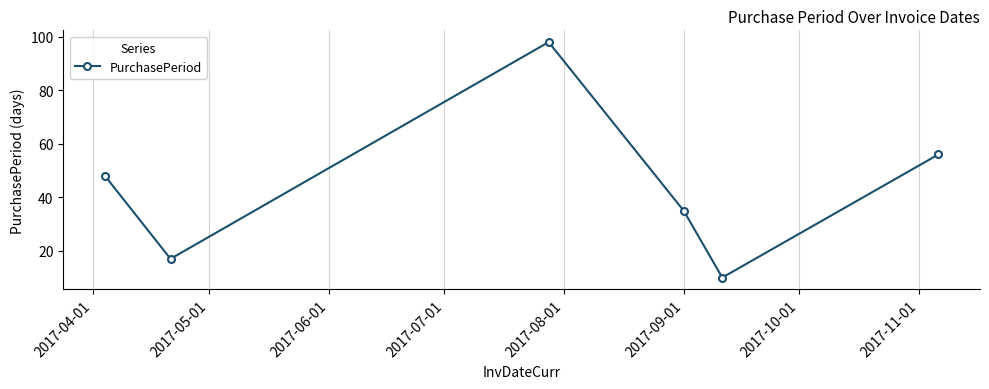

How many lines are shown in the chart?

1